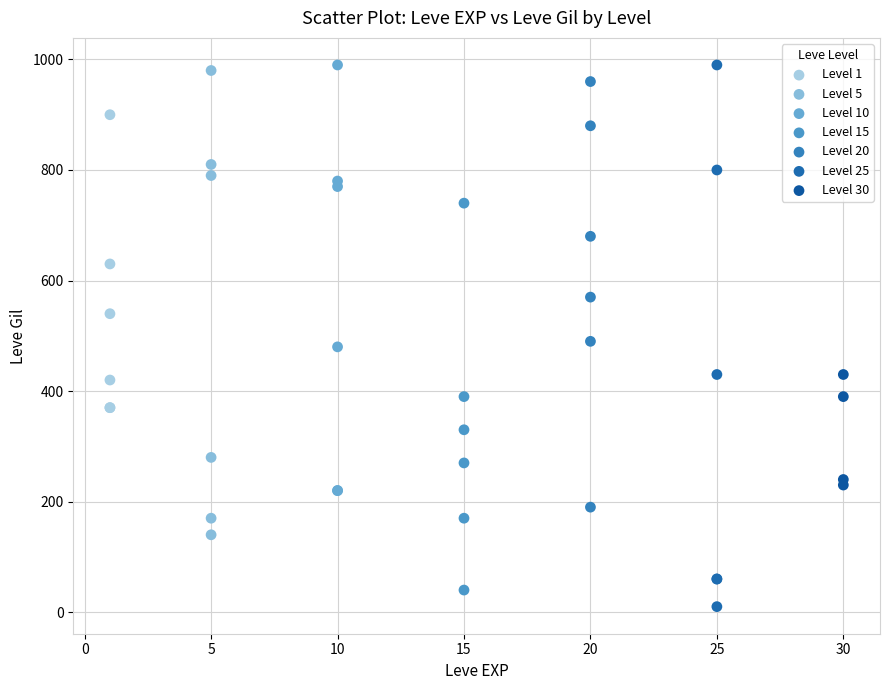

Which series has the largest Y range (max minus min)?

Level 25